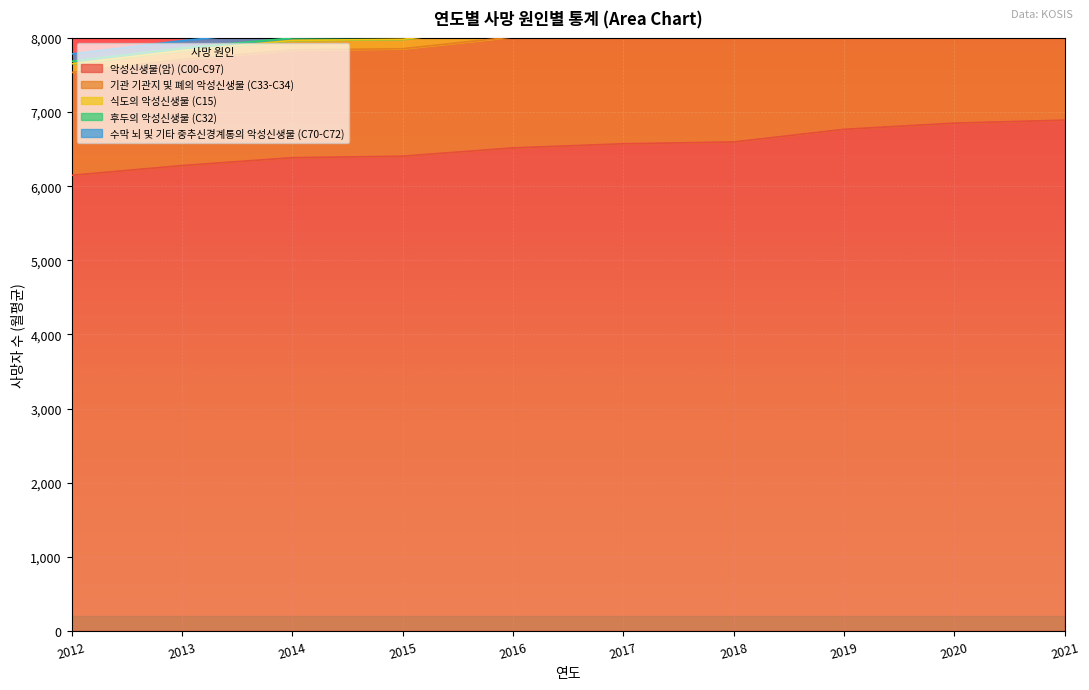

Where is the first local minimum for 기관 기관지 및 폐의 악성신생물 (C33-C34)?

2015